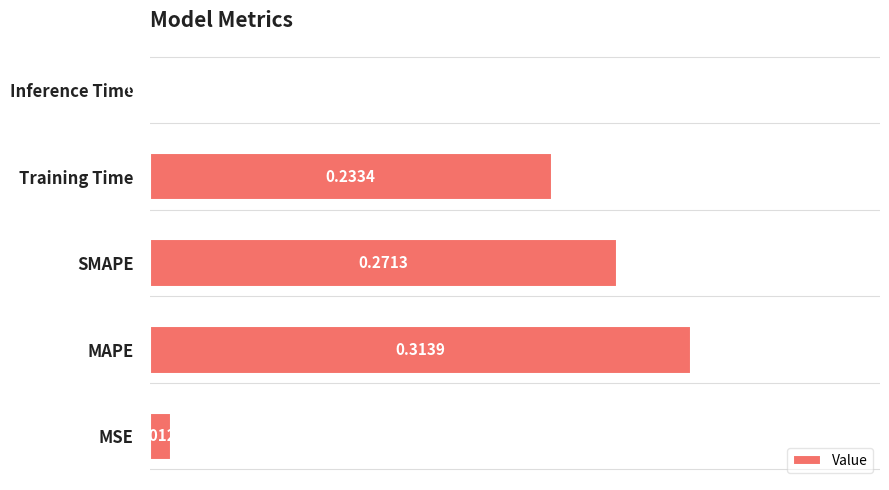

List the labels in order of value, largest first.

MAPE, SMAPE, Training Time, MSE, Inference Time